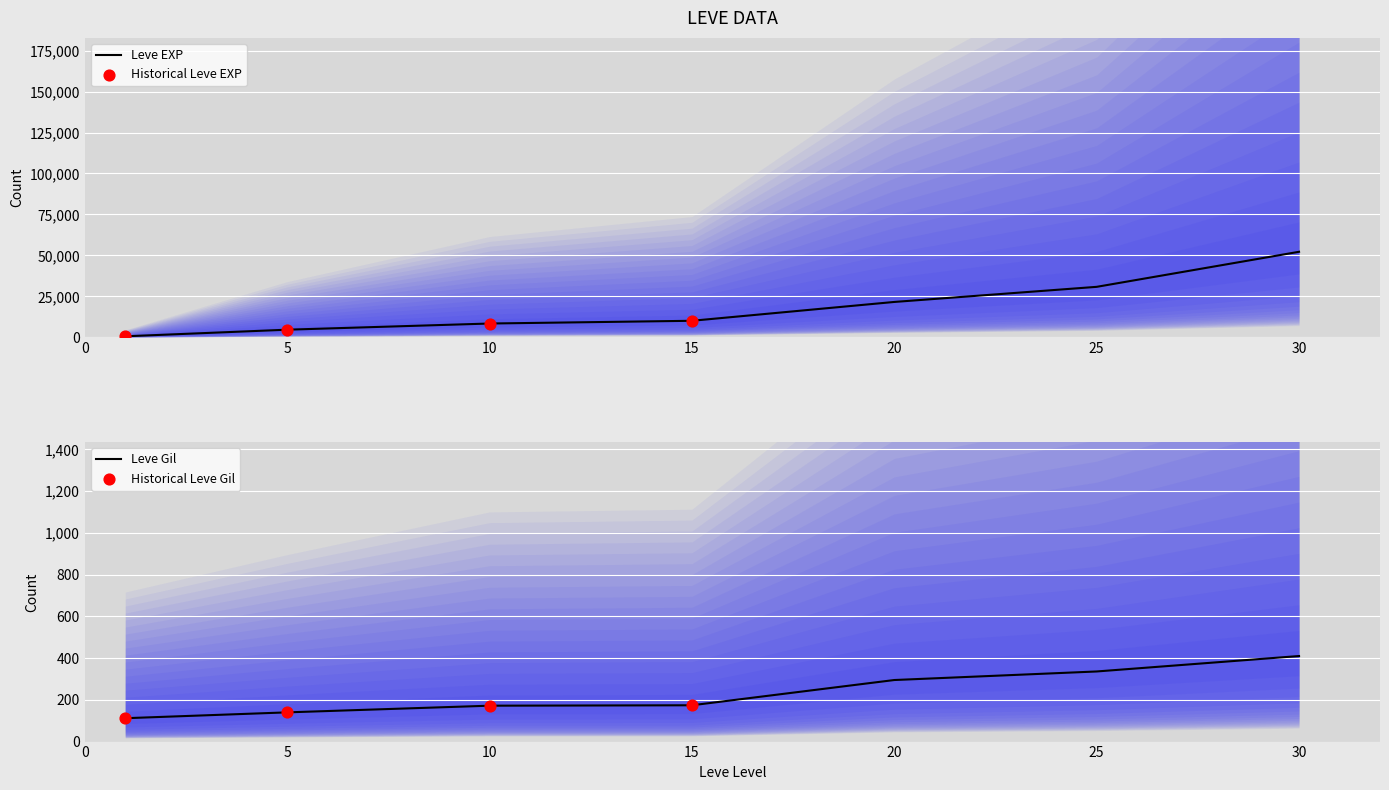

Which series has the largest Y range (max minus min)?

Leve EXP